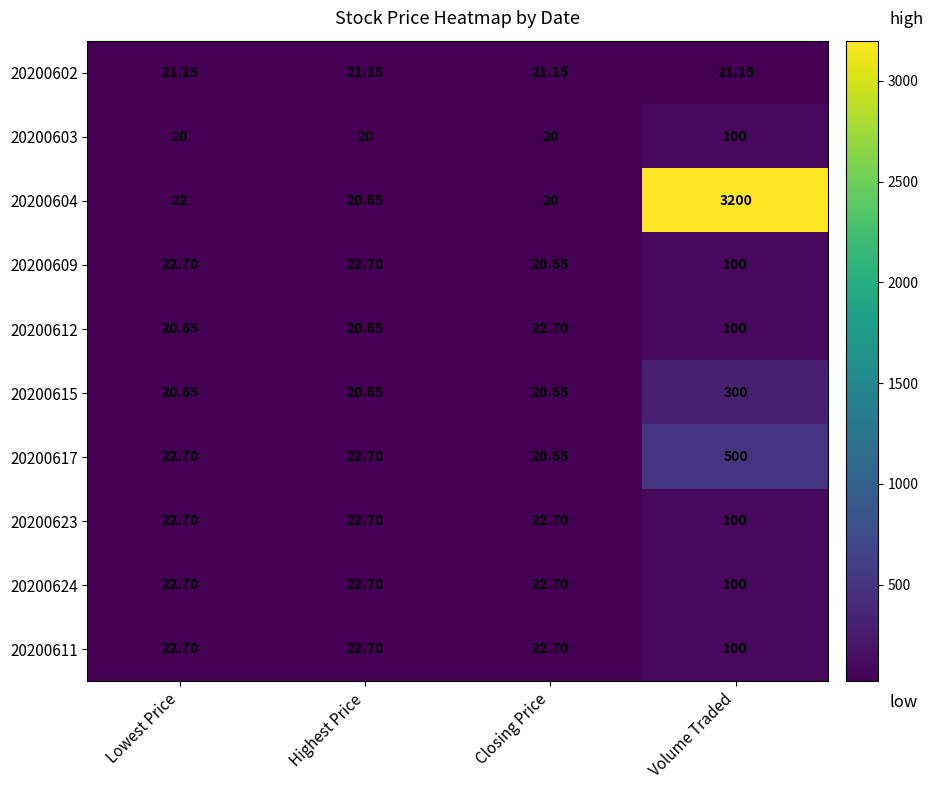

Is the value of 20200624 at Volume Traded greater than the value of 20200612 at Lowest Price?

Yes